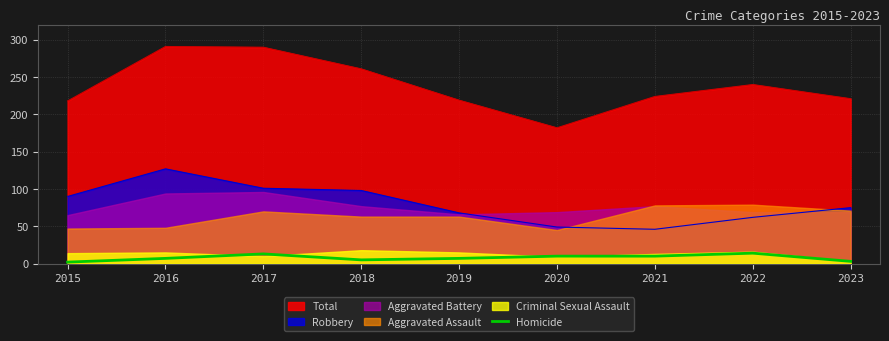

Between 2015 and 2017, which is larger?

2017